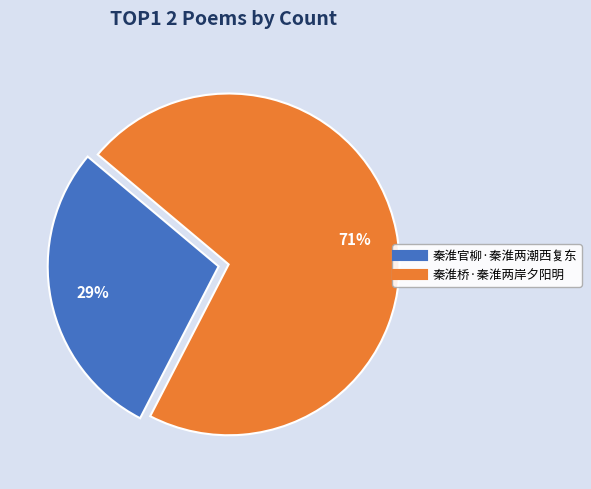

To the nearest percent, what portion does 秦淮官柳·秦淮两潮西复东 represent?

29%